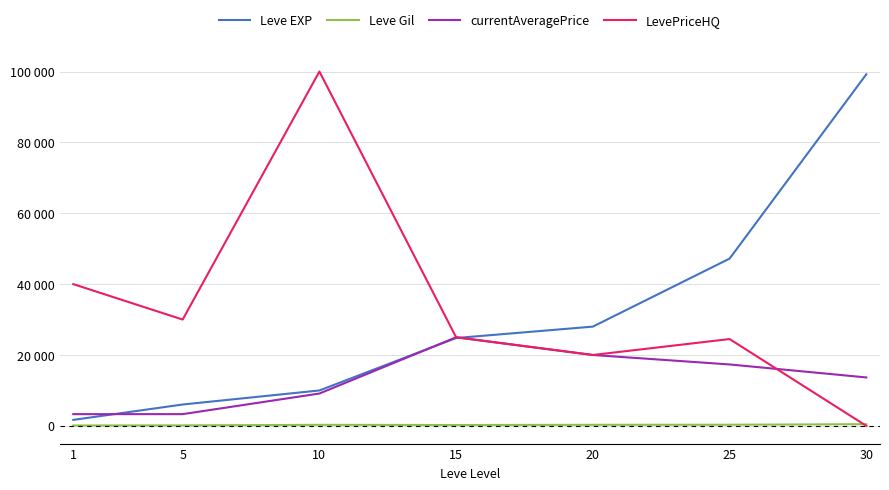

Where is Leve Gil nearest to the value 292?

20